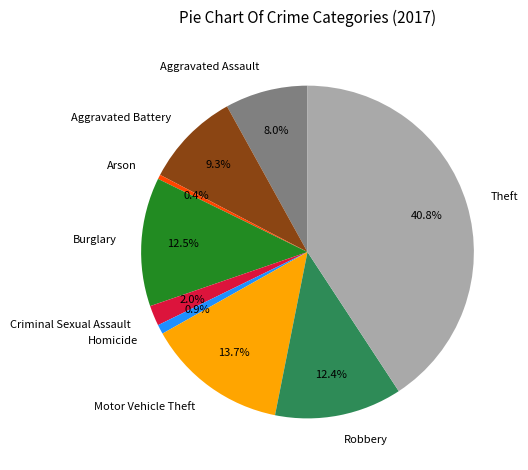

Which has a higher value, Theft or Aggravated Assault?

Theft